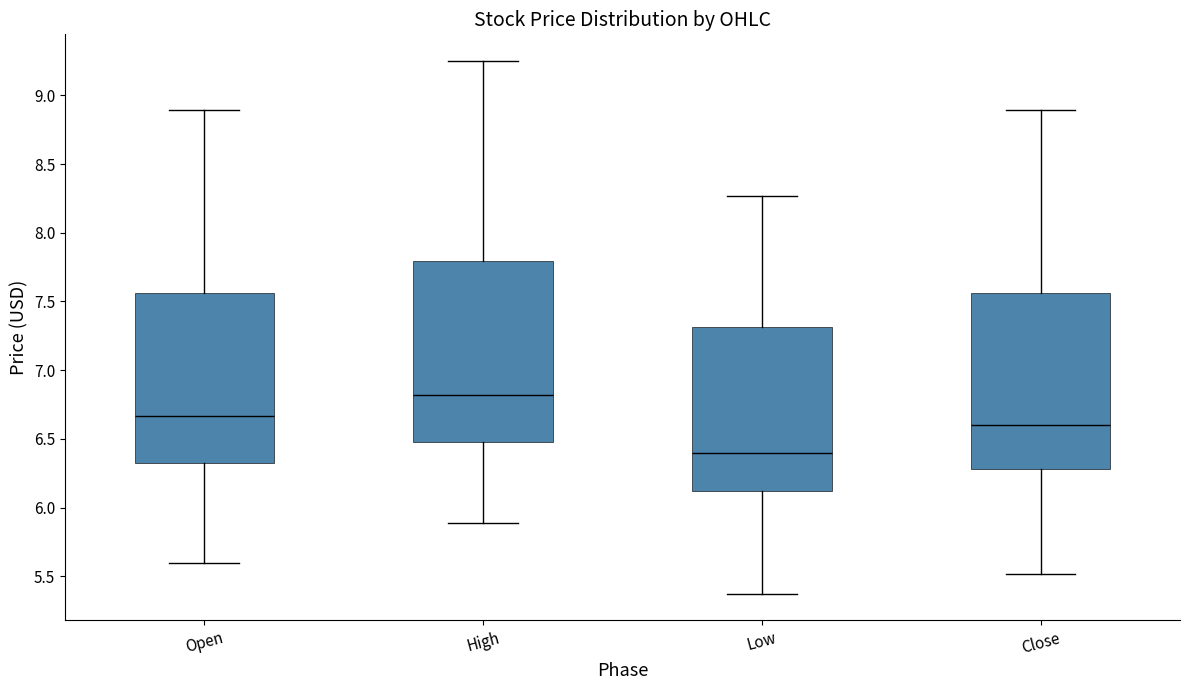

Where is the lower edge of the box for Close on the y-axis? The values are not printed on the chart, so give them approximately, as read against the axis.

6.30